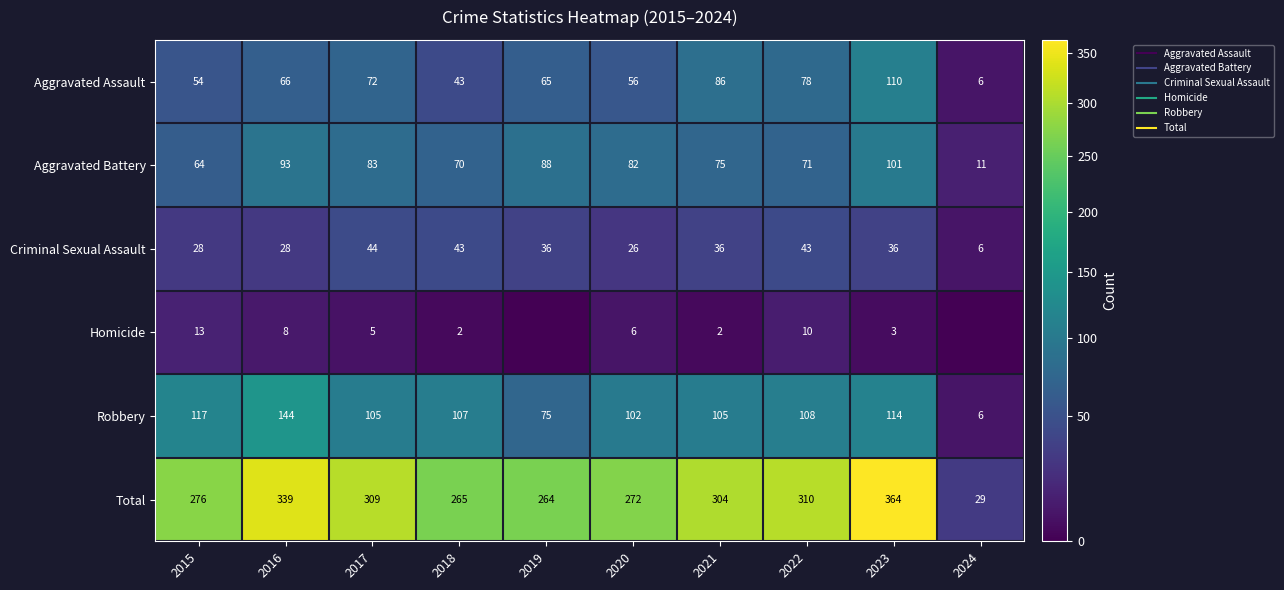

At how many categories does at least one series exceed 305?

4